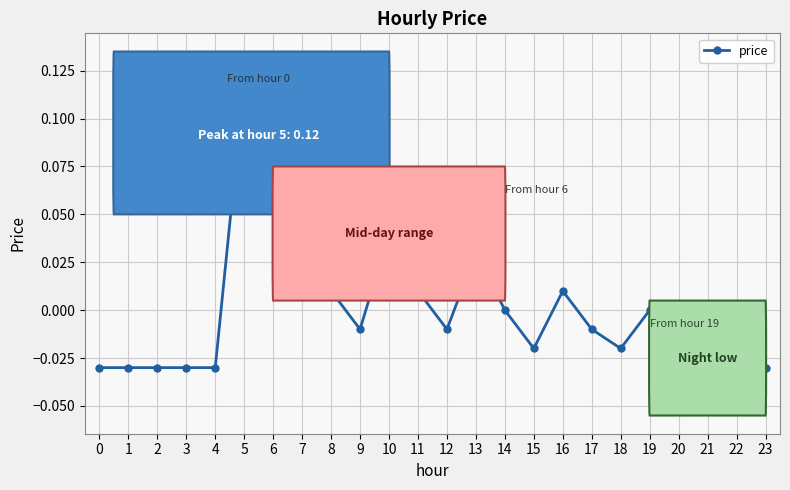

Is this an area chart (filled region under the line)?

No